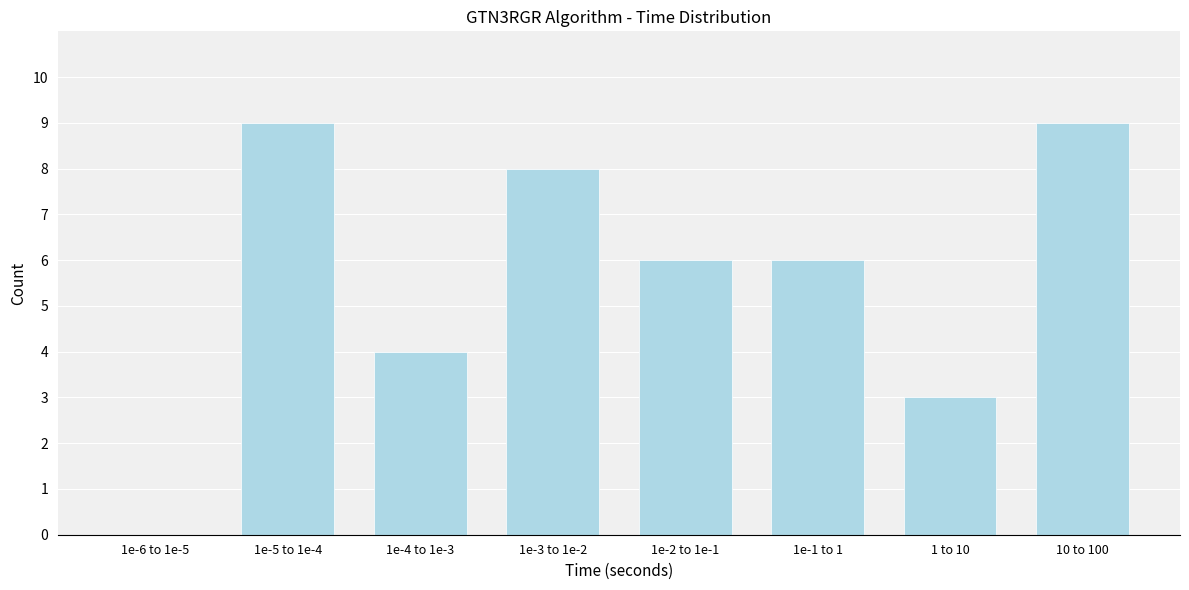

Reading left to right, extract all data points from this chart.

1e-6 to 1e-5=0	1e-5 to 1e-4=9	1e-4 to 1e-3=4	1e-3 to 1e-2=8	1e-2 to 1e-1=6	1e-1 to 1=6	1 to 10=3	10 to 100=9